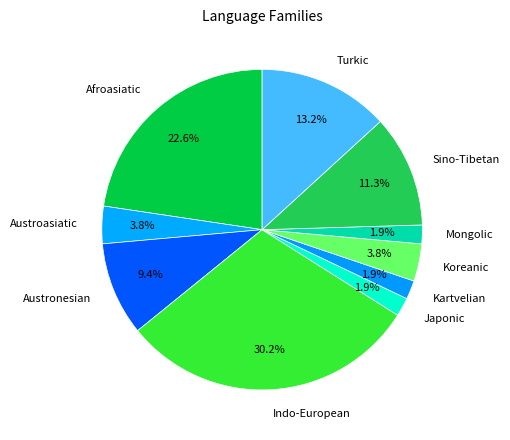

What percentage do Koreanic and Sino-Tibetan together represent?

15.1%